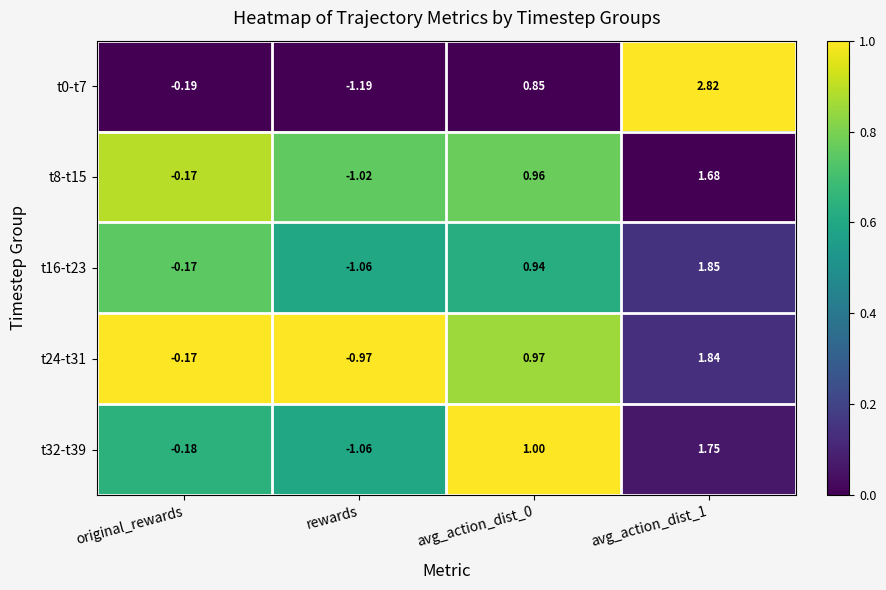

Which series has the largest total across all categories?

t0-t7